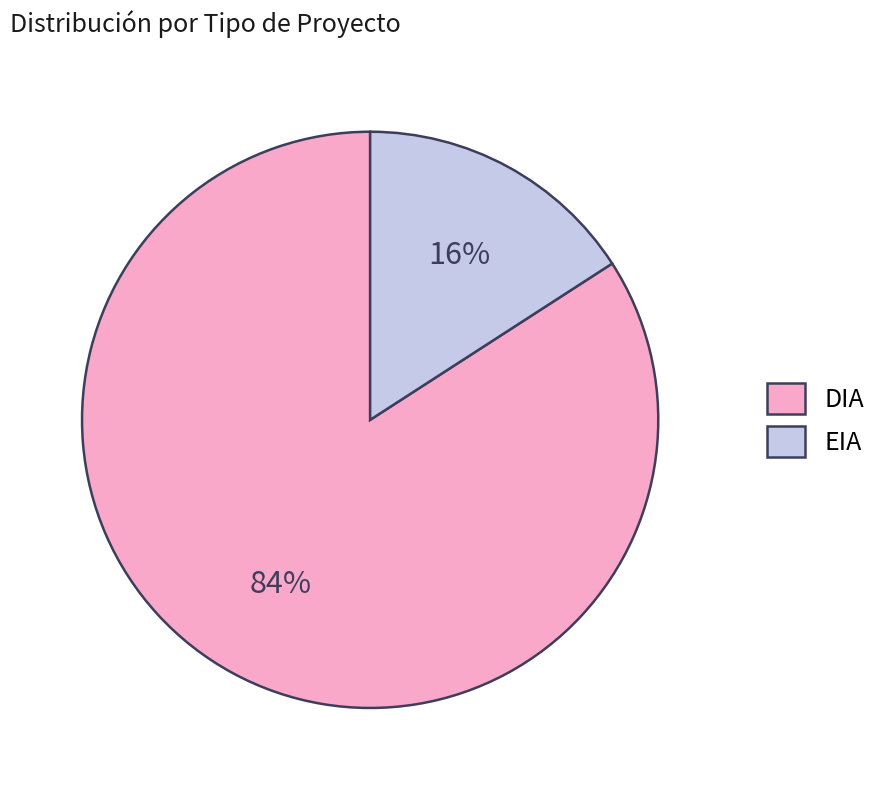

To the nearest percent, what is the average slice percentage?

50%